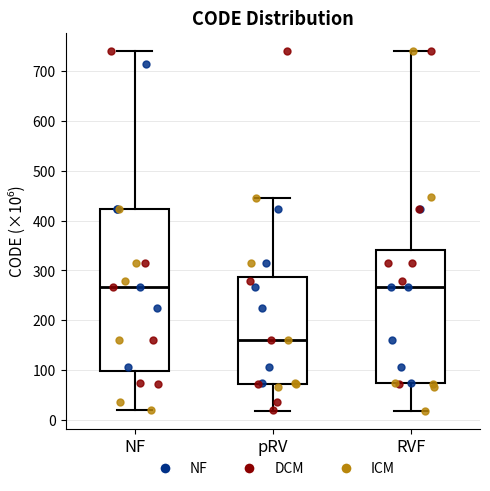

Which box's median line is the lowest?

pRV